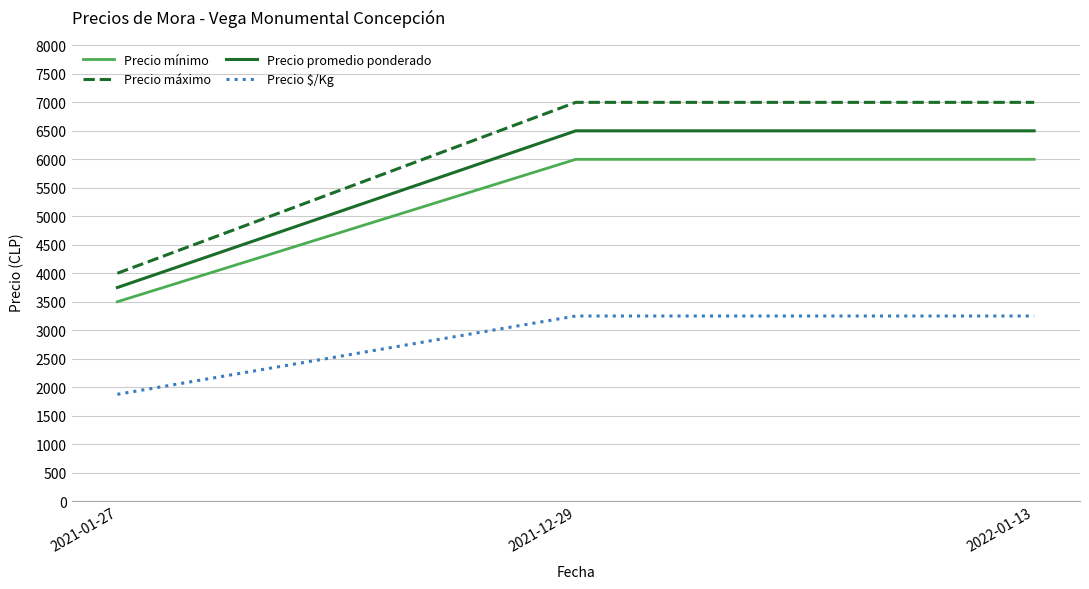

What is the approximate value of Precio $/Kg at 2021-01-27?

1875